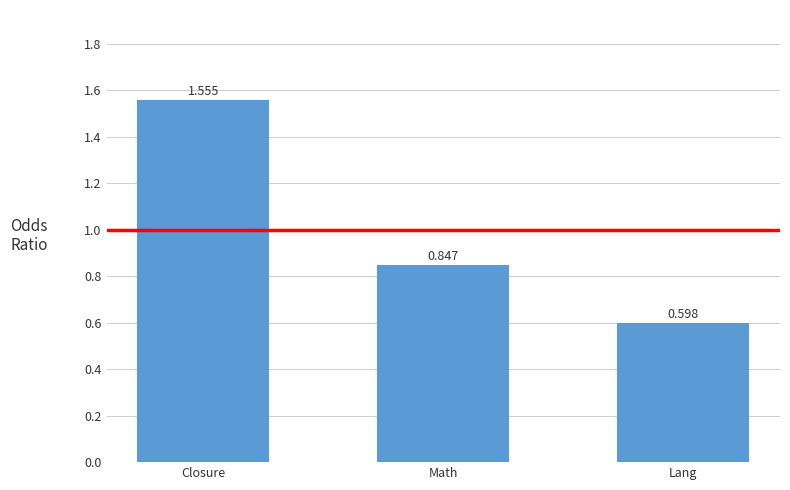

What is the change in value from Closure to Lang?

-1.0